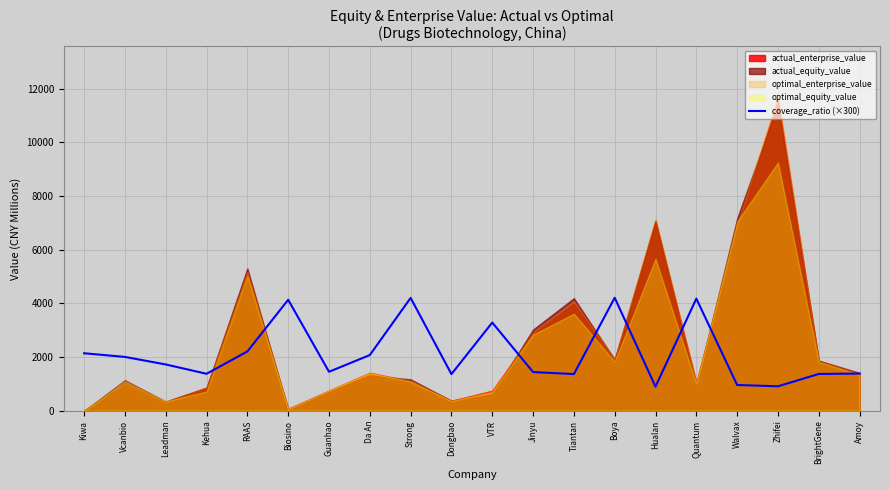

What is the label of the 10th point from the right?

VTR